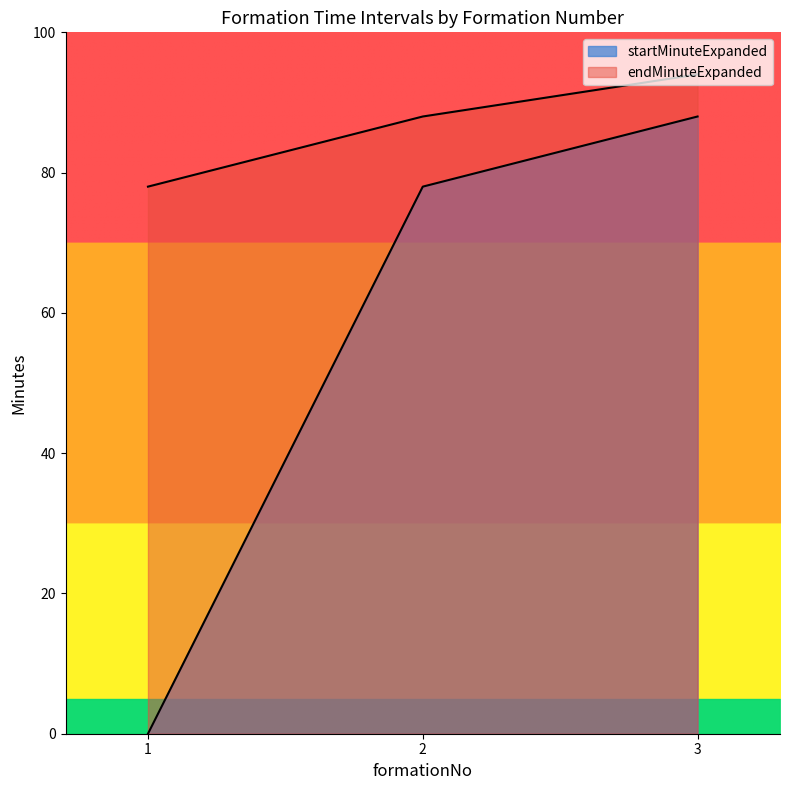

What is the total value across all series at 1?

78